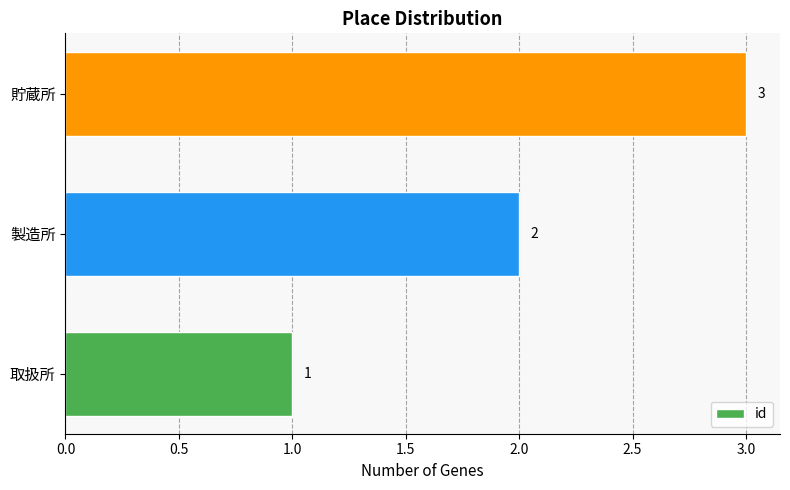

How many data points does each series have?

3